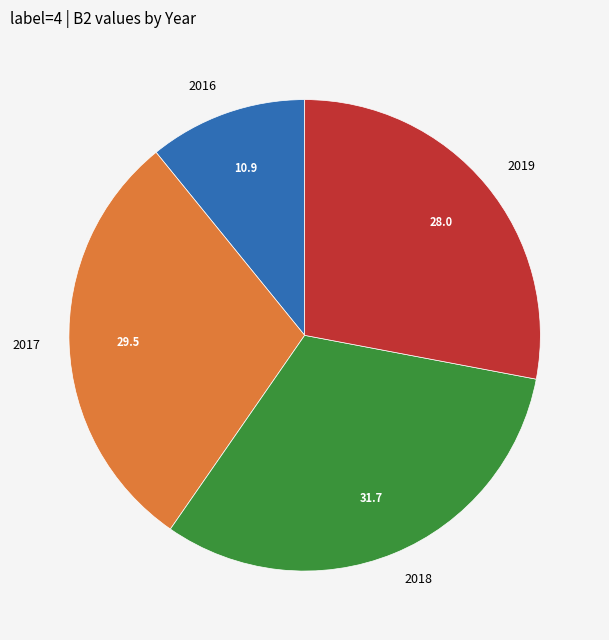

Does 2019 account for over 50% of the chart?

No